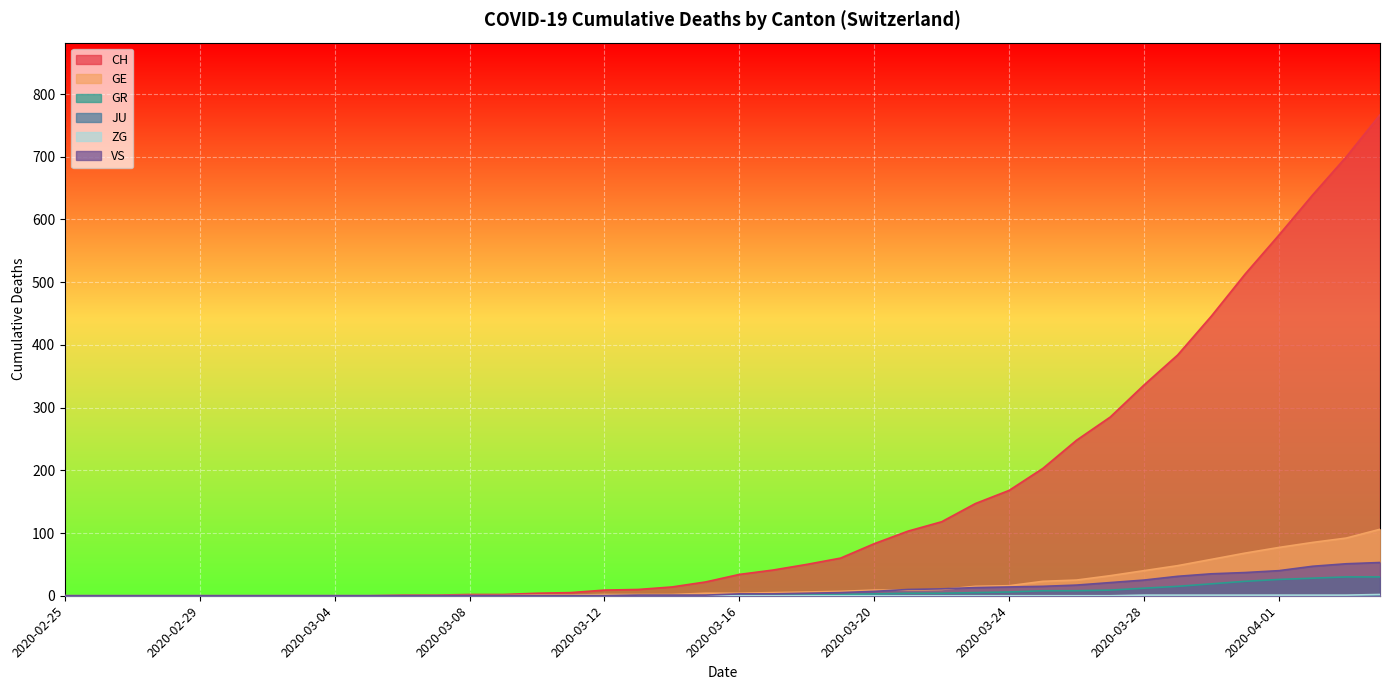

What is the label of the 19th point from the left?

2020-03-14